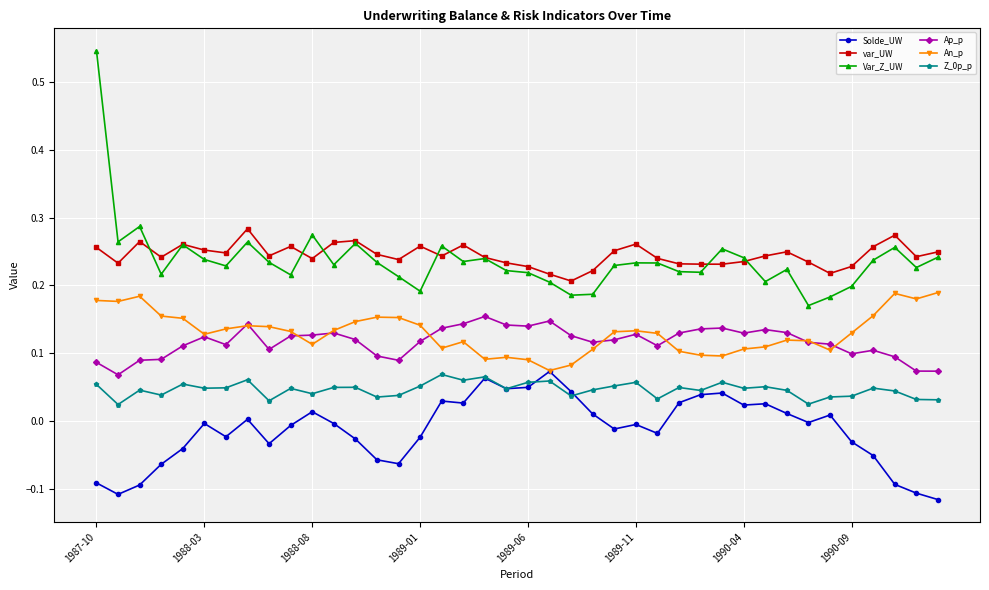

True or false: Solde_UW and Var_Z_UW intersect in this chart.

False